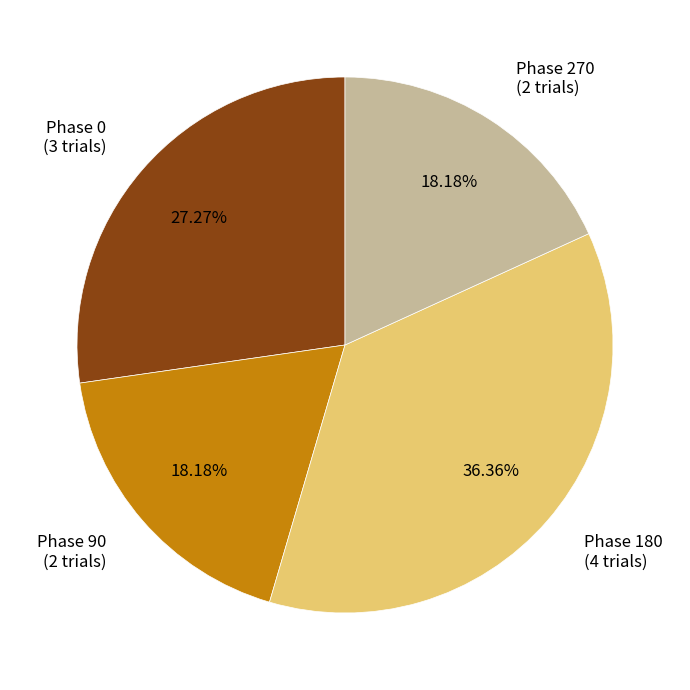

Combined, do Phase 270 (2 trials) and Phase 90 (2 trials) account for over 50%?

No